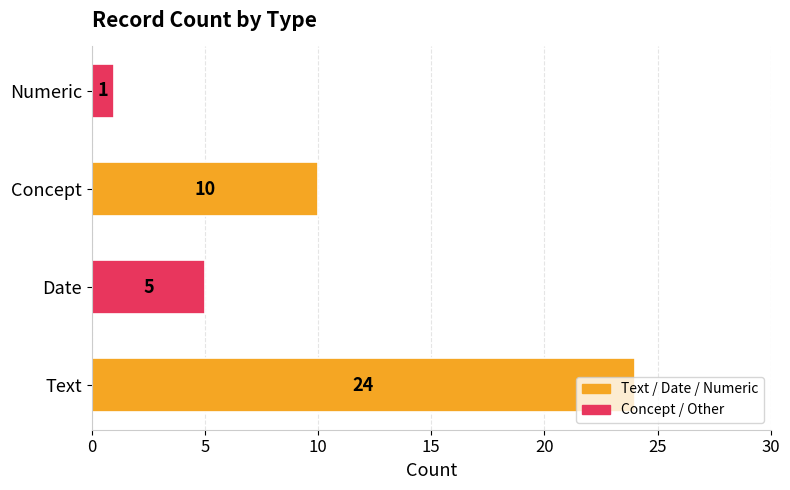

What is the difference between the maximum and second lowest values?

19